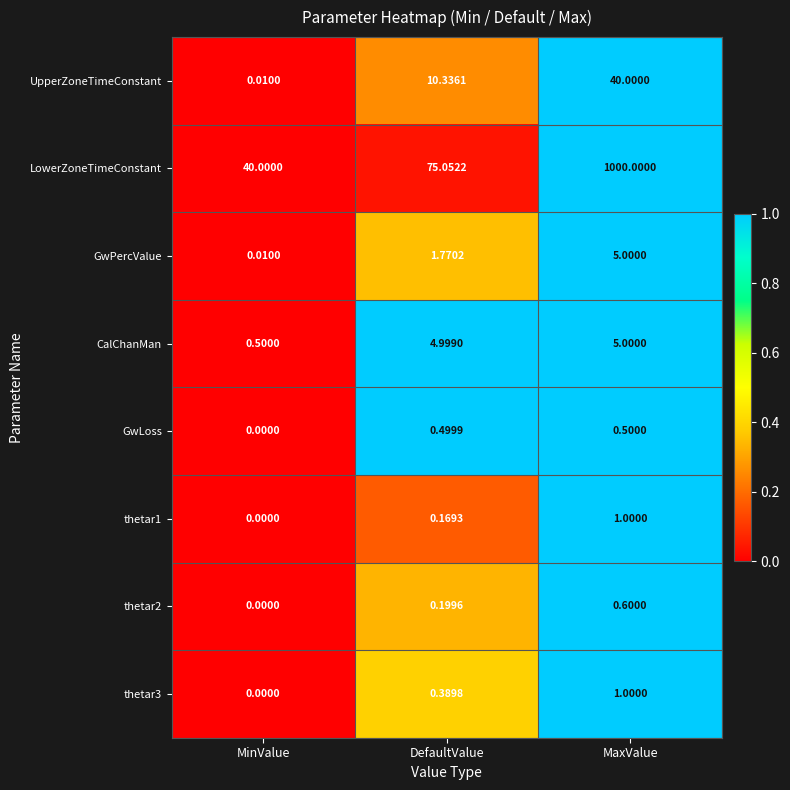

Which series has the largest range (max minus min)?

LowerZoneTimeConstant